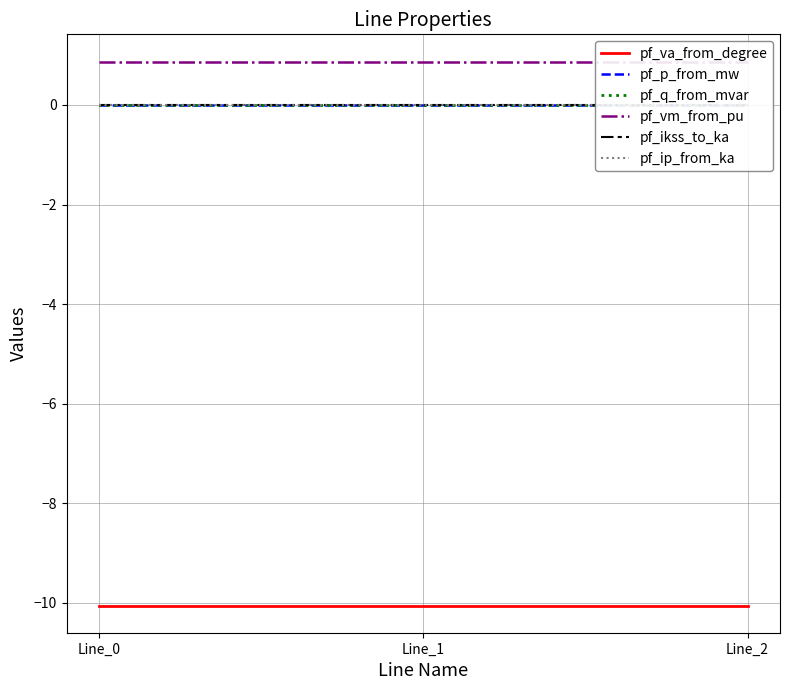

What is the value of the pf_va_from_degree point at the 1st from the left?

-10.1